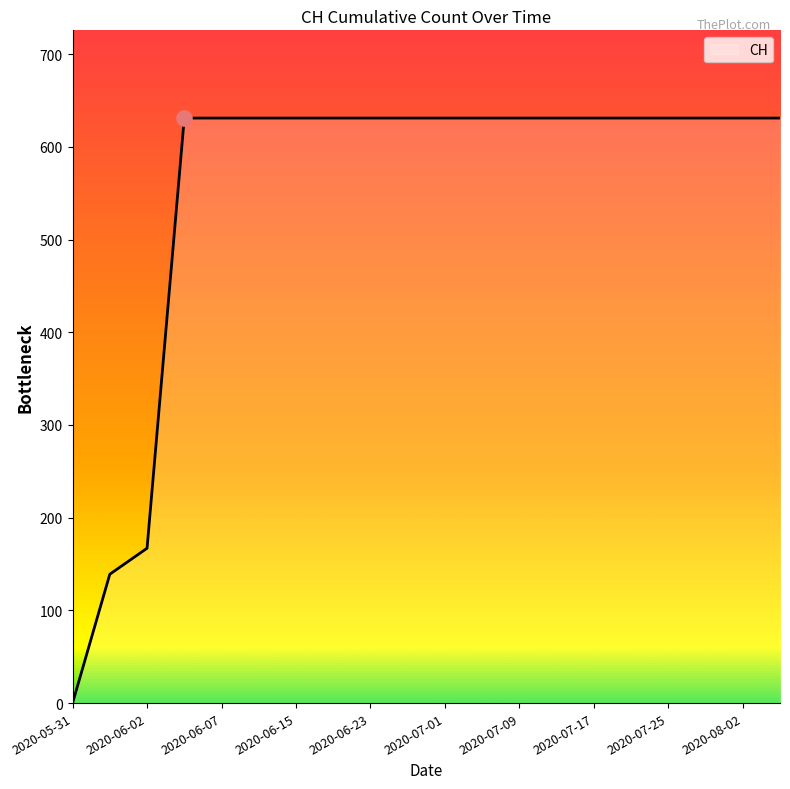

What is the maximum value shown in the chart?

631